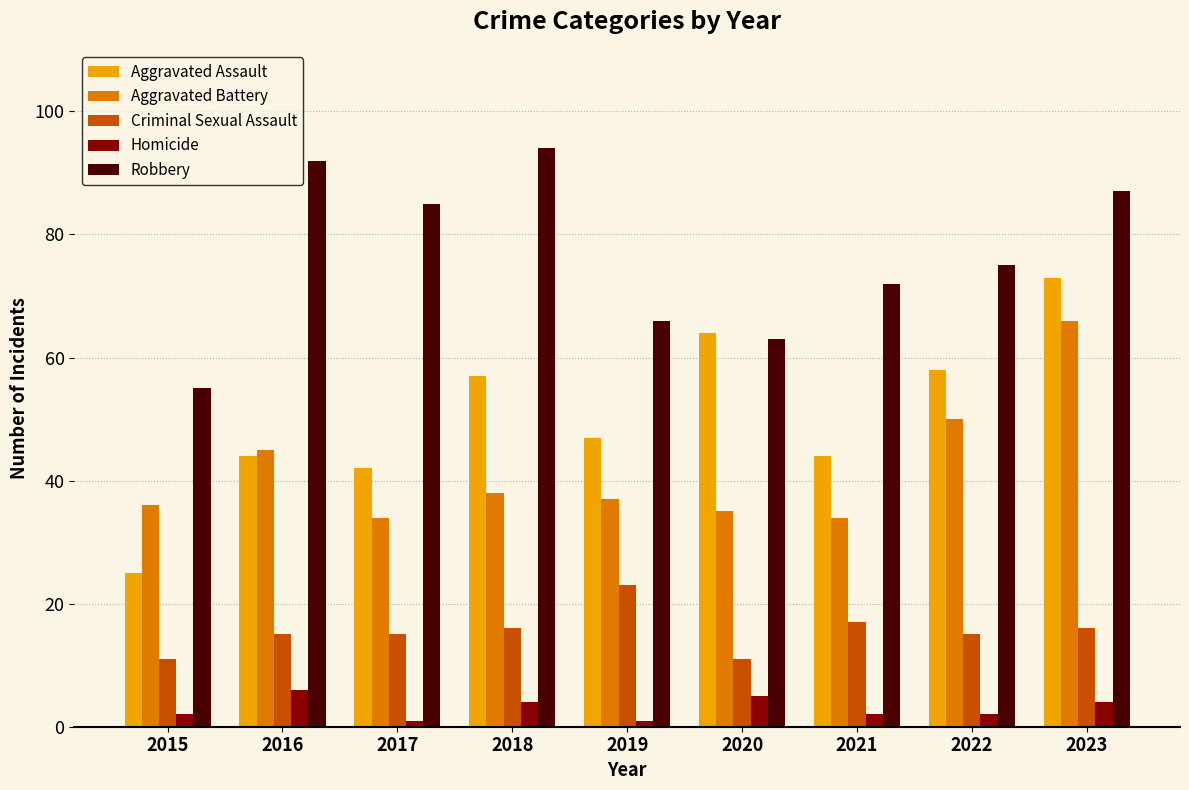

Rank the series at 2016 from lowest to highest value.

Homicide, Criminal Sexual Assault, Aggravated Assault, Aggravated Battery, Robbery